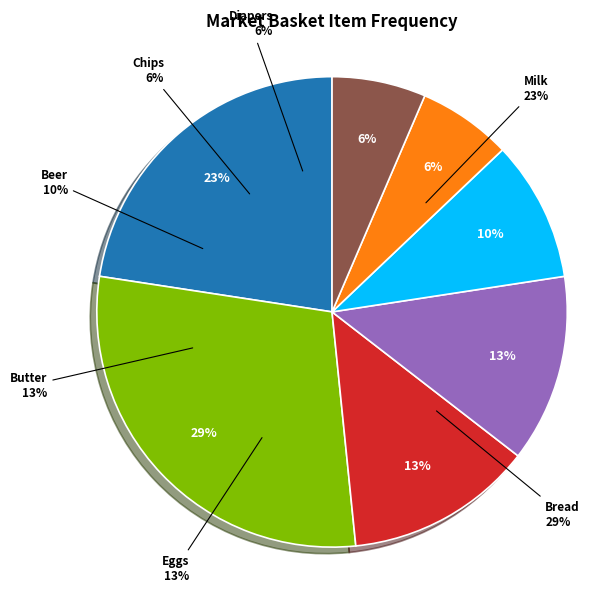

To the nearest percent, what is the difference between the Chips and Butter slice percentages?

6%